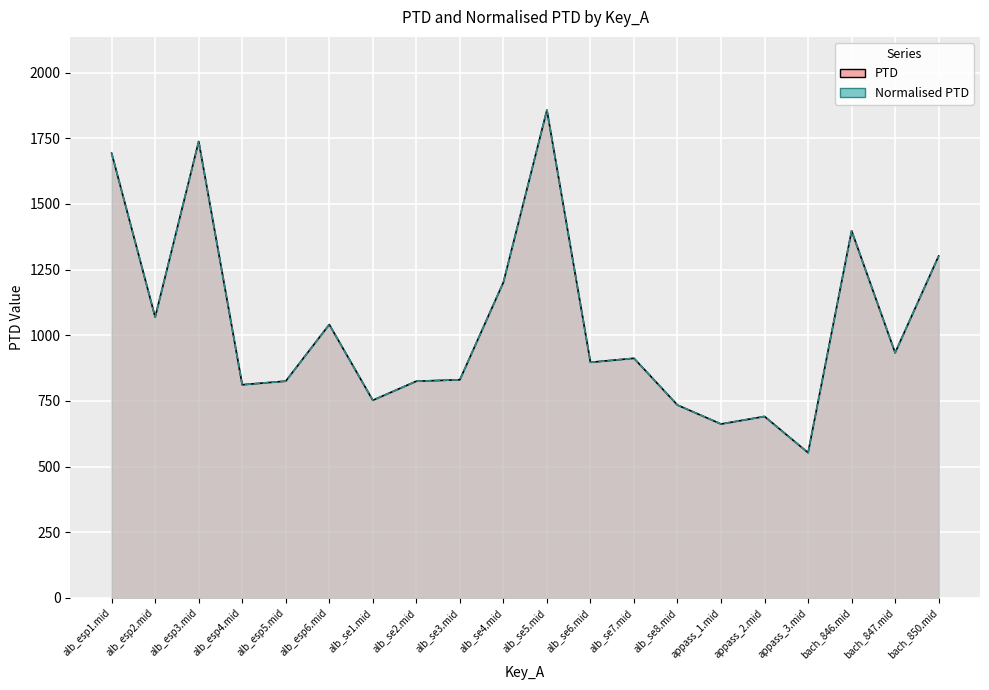

Is it true that Normalised PTD equals 842.7 at alb_esp3.mid?

False